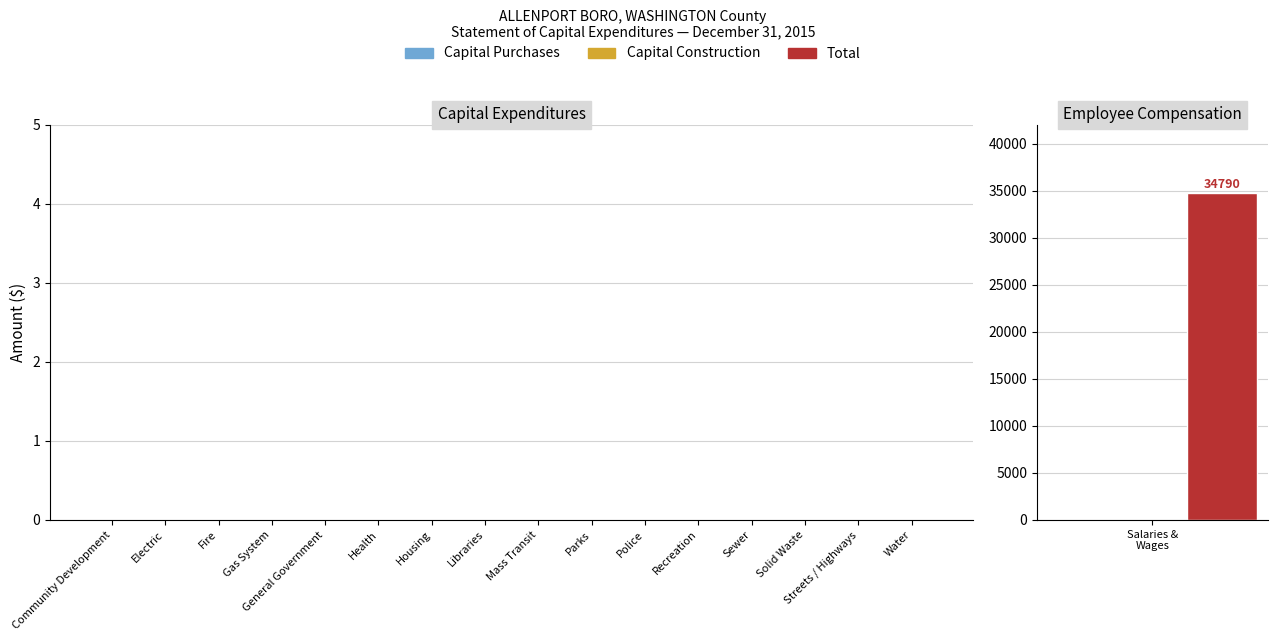

List the series in order of their peak value, lowest first.

Capital Purchases, Capital Construction, Total